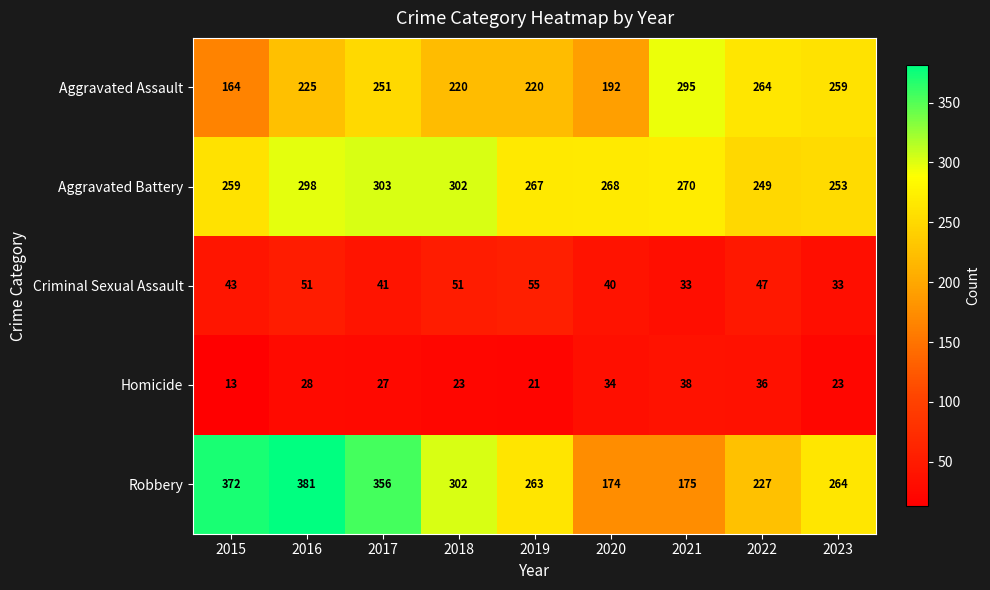

List the series in order of their peak value, lowest first.

Homicide, Criminal Sexual Assault, Aggravated Assault, Aggravated Battery, Robbery